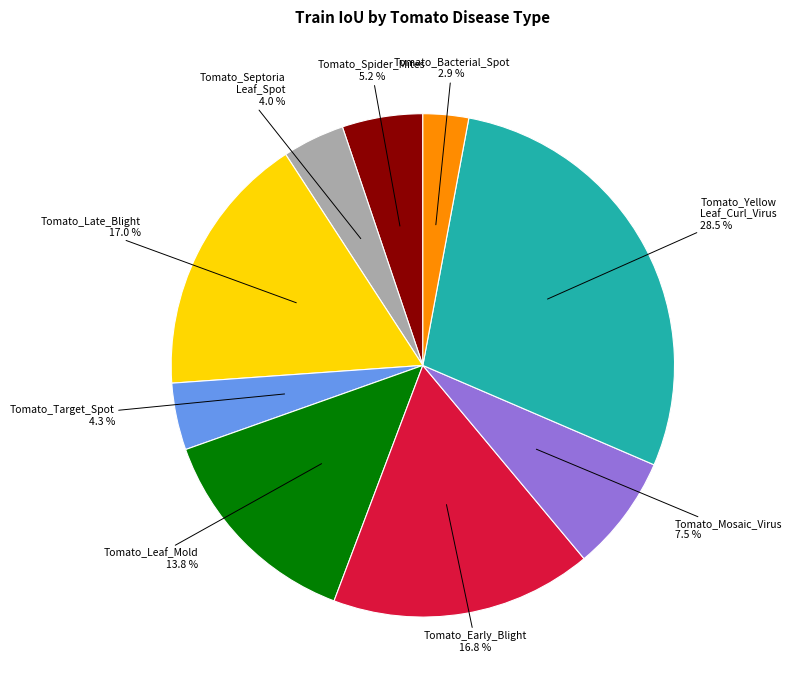

Is there a majority slice in this chart?

No